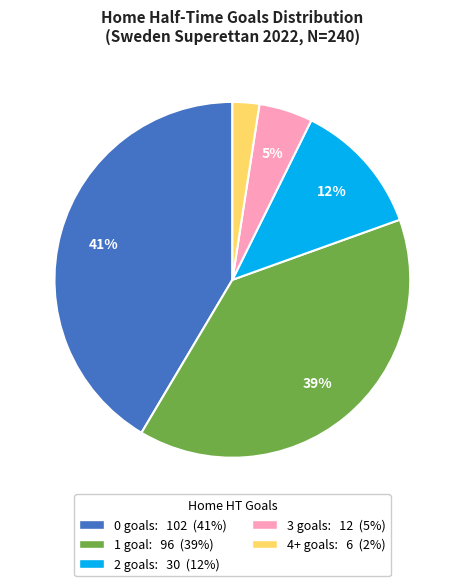

Is the sum of 4+ and 0 greater than half?

No